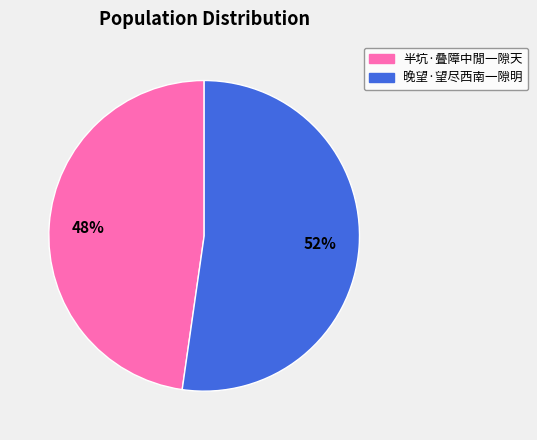

Between 半坑·叠障中閒一隙天 and 晚望·望尽西南一隙明, which is larger?

晚望·望尽西南一隙明